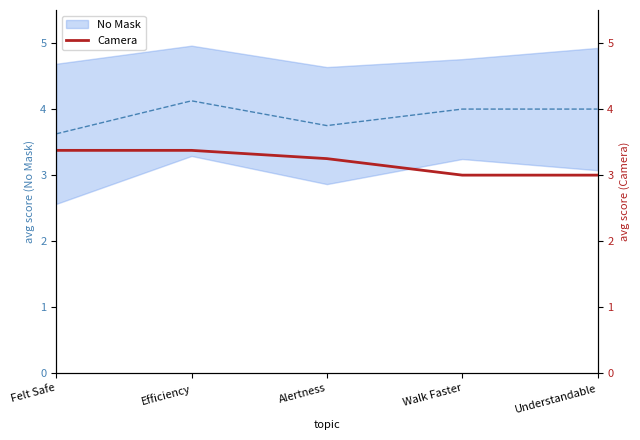

At which category does the chart reach its minimum across all series?

Walk Faster